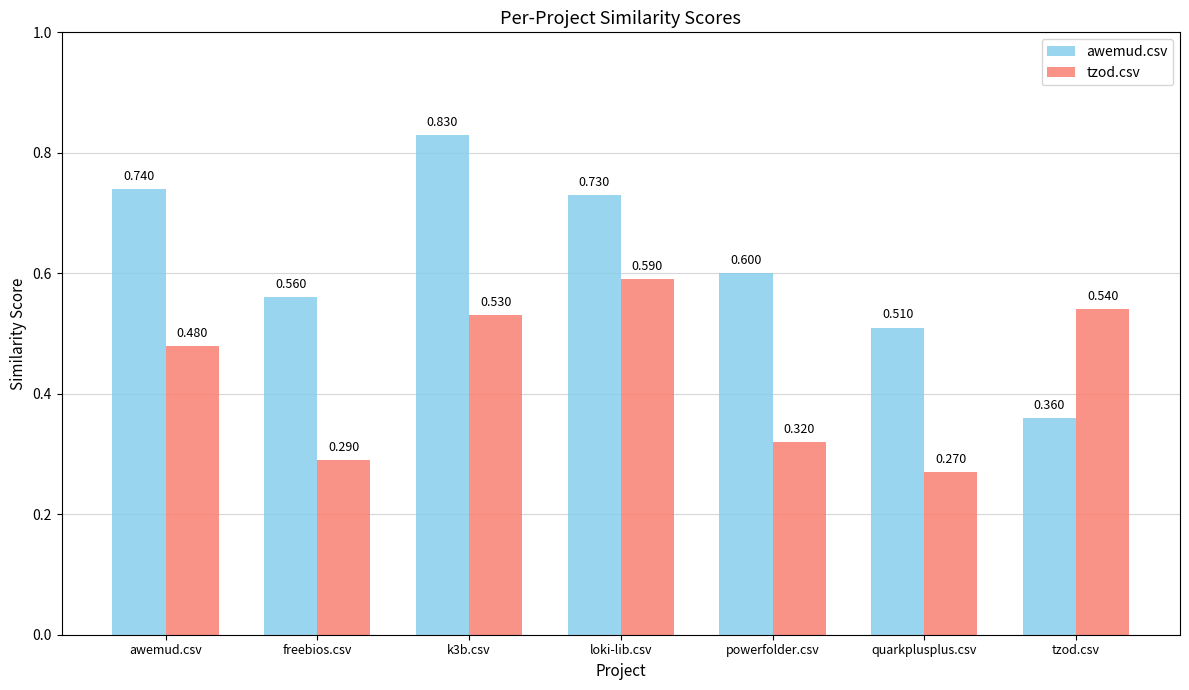

At which label is tzod.csv closest to 0?

quarkplusplus.csv